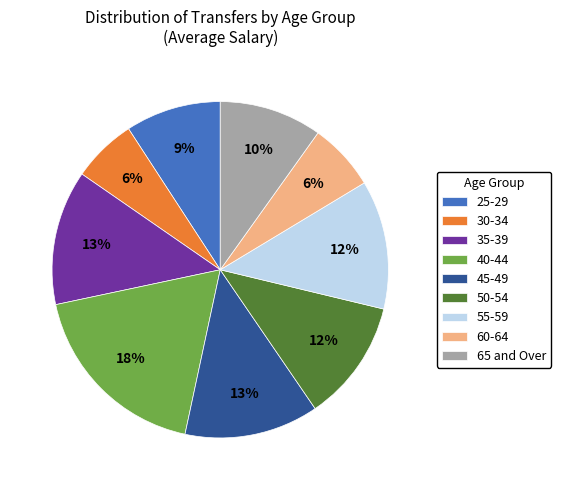

Does 55-59 represent more than half of the total?

No